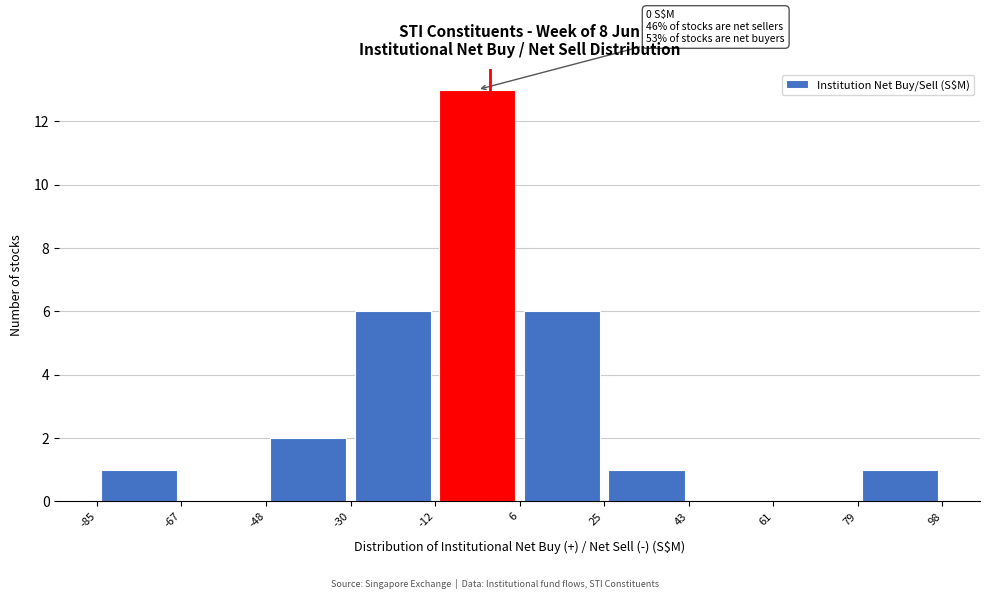

Which range on the x-axis has the tallest bar?

-12 to 6